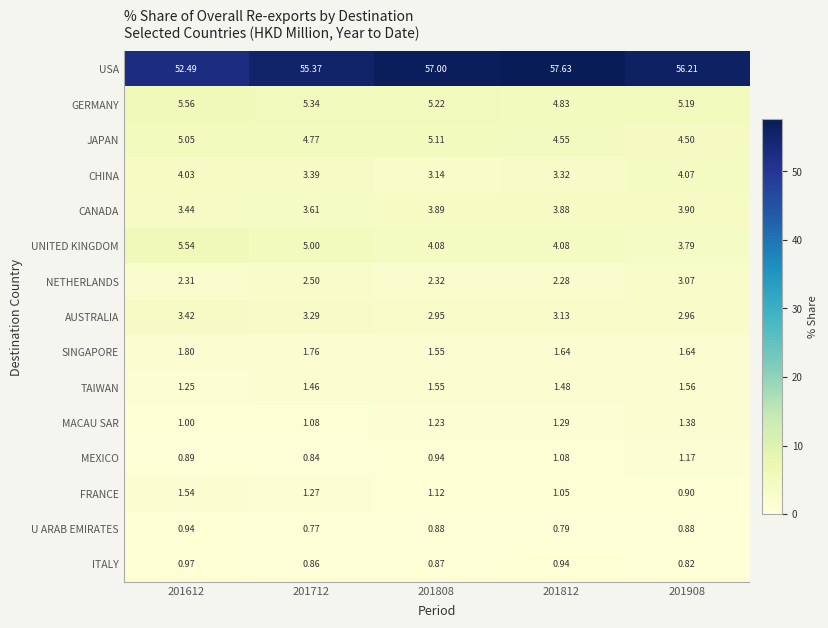

Rank the series by their maximum value, from highest to lowest.

USA, GERMANY, UNITED KINGDOM, JAPAN, CHINA, CANADA, AUSTRALIA, NETHERLANDS, SINGAPORE, TAIWAN, FRANCE, MACAU SAR, MEXICO, ITALY, U ARAB EMIRATES